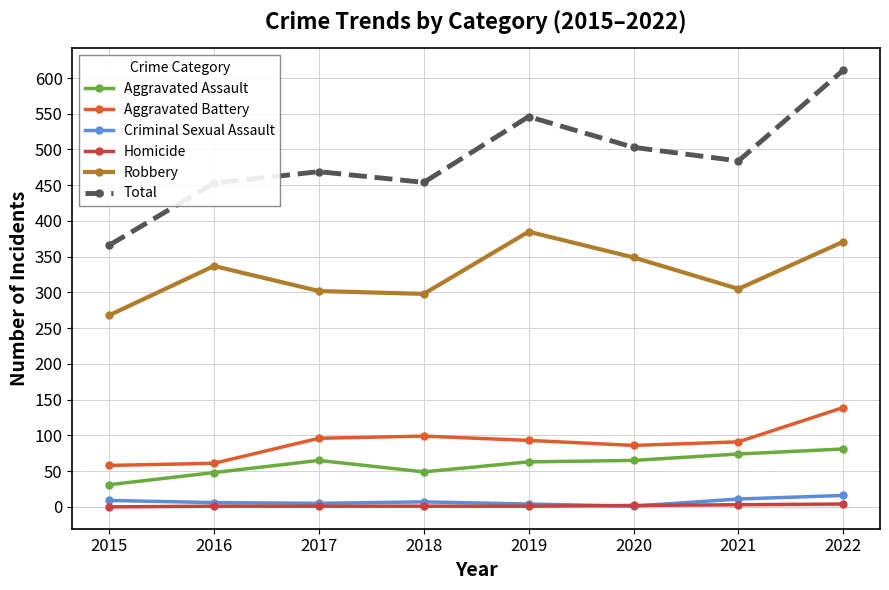

What is the sum of the Aggravated Assault values at 2018 and 2016?

97